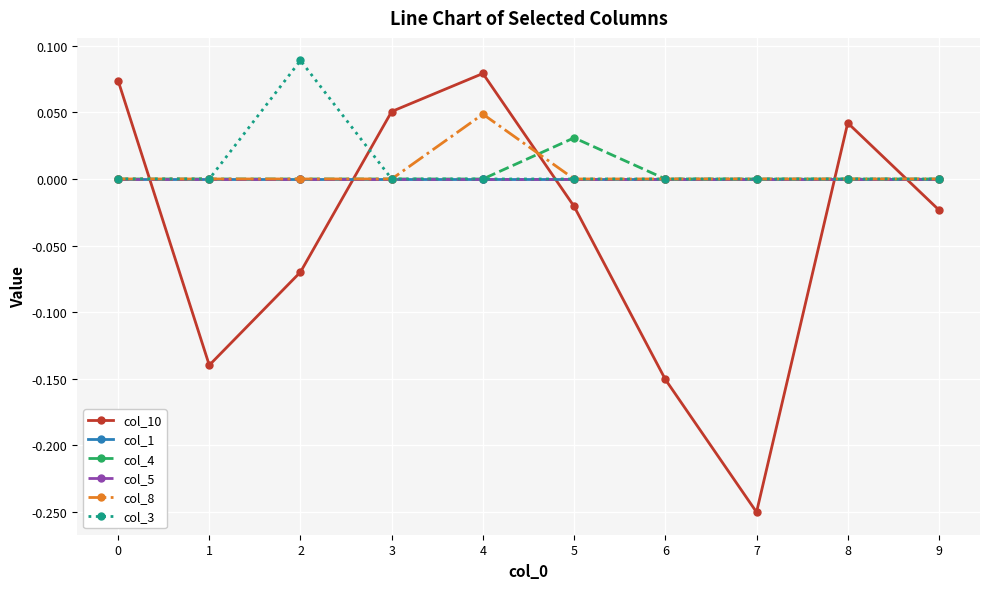

What is the difference between the highest and lowest values at 7?

0.3